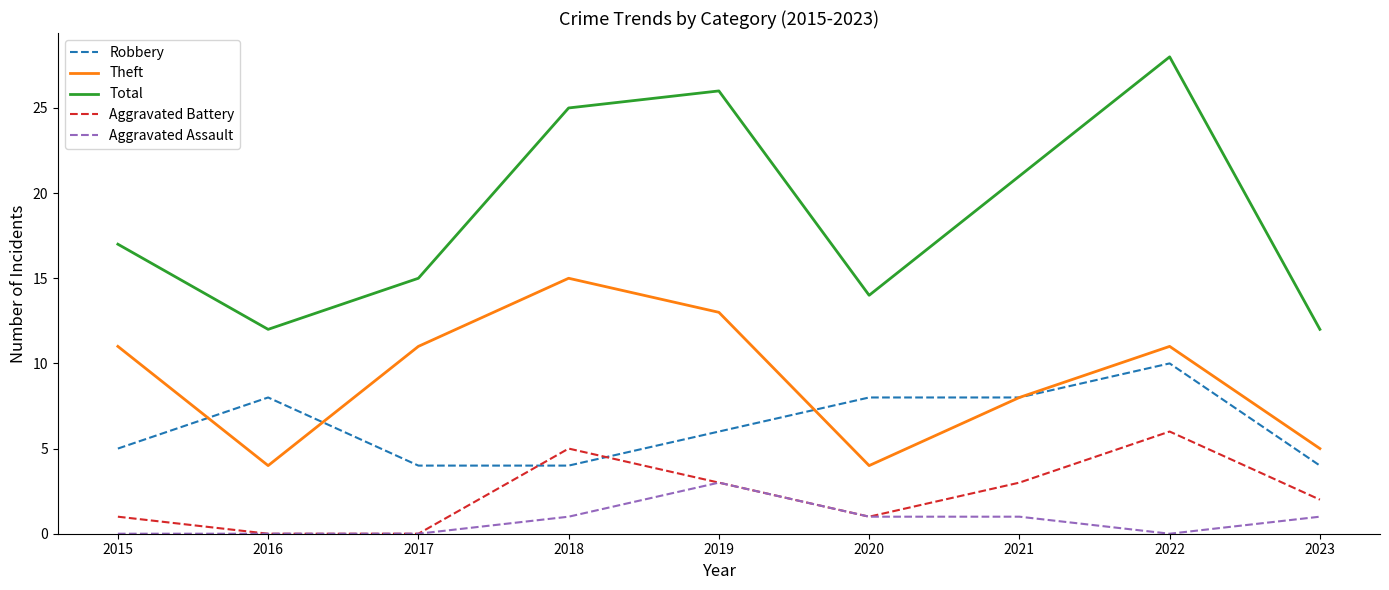

What is the sum of all Aggravated Assault values?

7